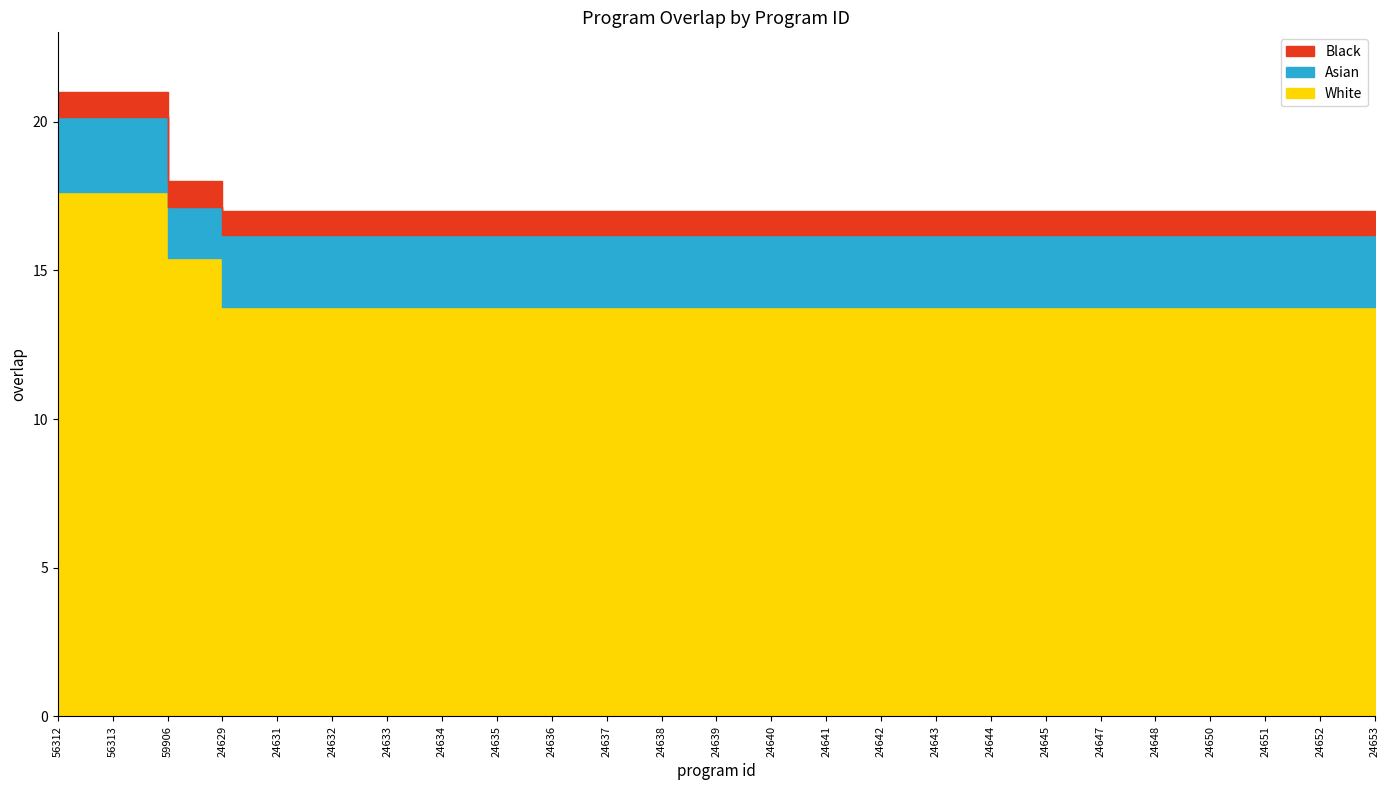

At which label is the value closest to 19?

59906